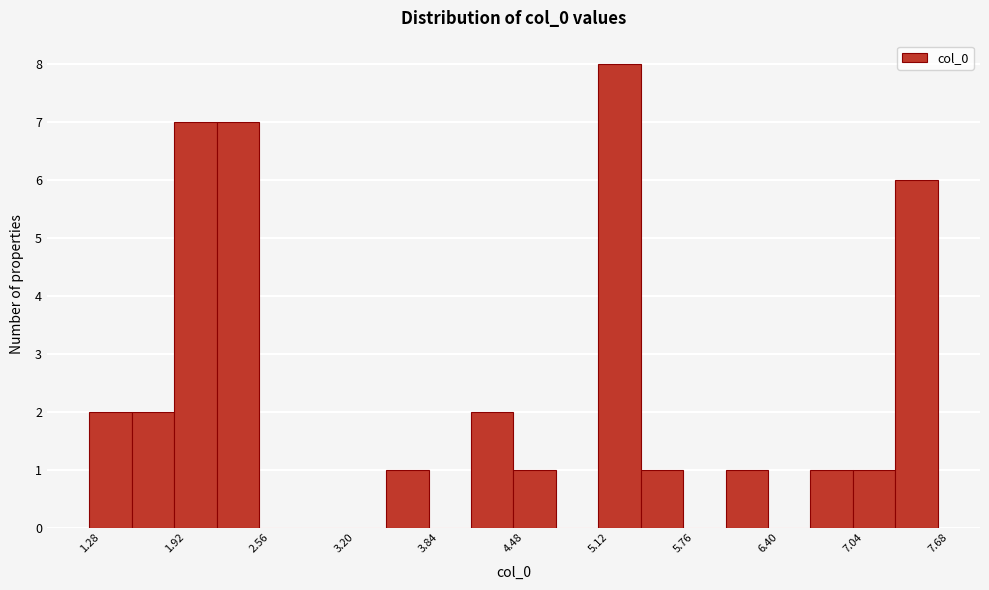

Read against the x-axis, roughly where is the centre of the tallest bar?

5.3